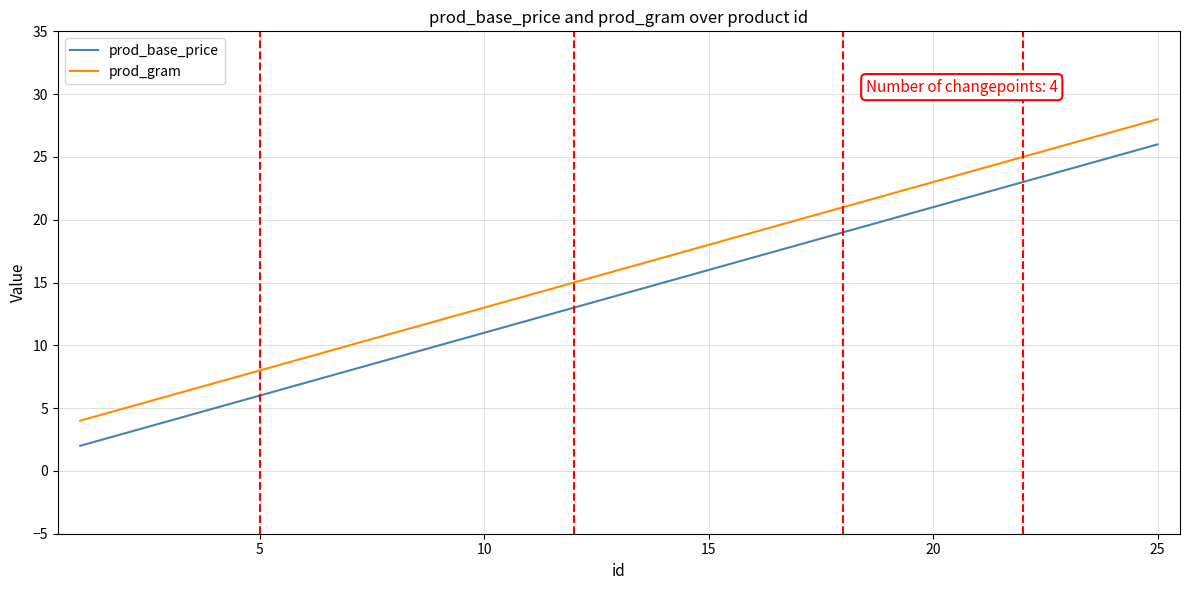

Which series has the largest total across all categories?

prod_gram